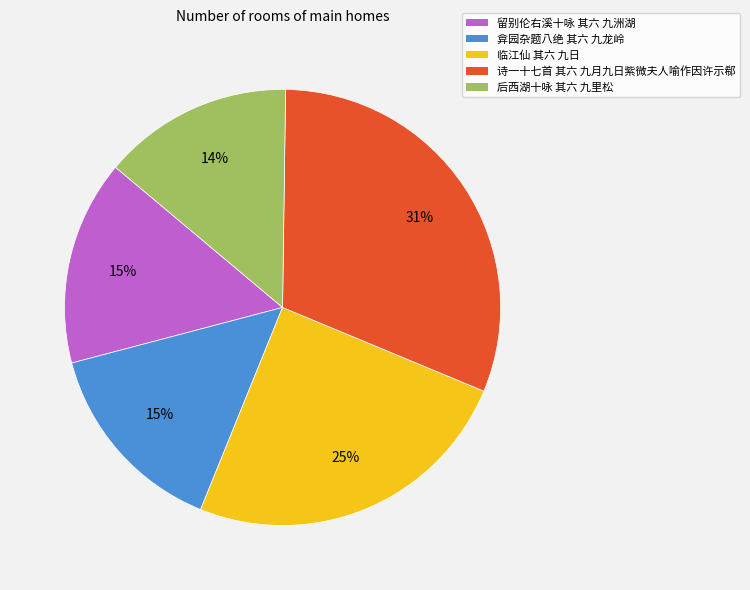

The 诗一十七首 其六 九月九日紫微夫人喻作因许示郗 slice represents 31% of the pie. True or false?

True